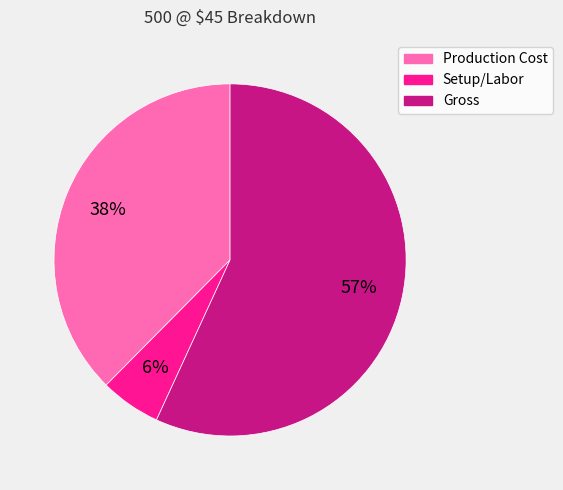

To the nearest percent, what is the average slice percentage?

33%